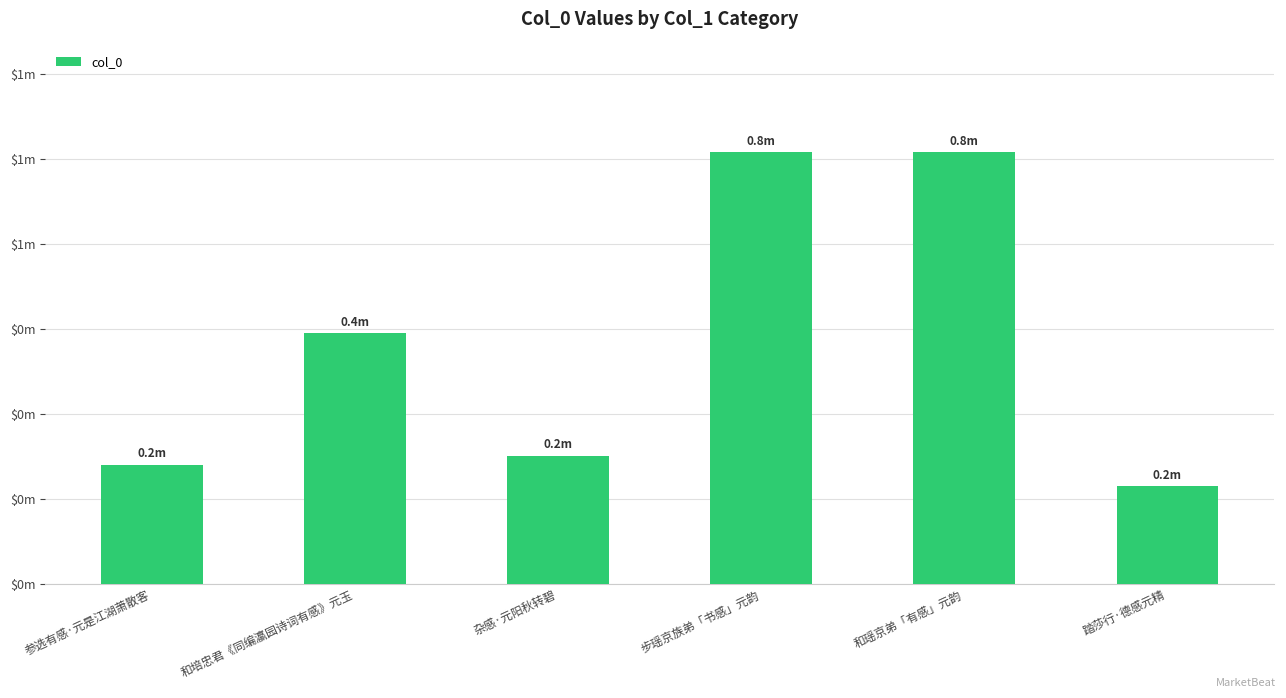

Rank the categories by value from lowest to highest.

踏莎行·德感元精, 参选有感·元是江湖萧散客, 杂感·元阳秋转碧, 和培忠君《同编瀛园诗词有感》元玉, 和瑶京弟「有感」元韵, 步瑶京族弟「书感」元韵